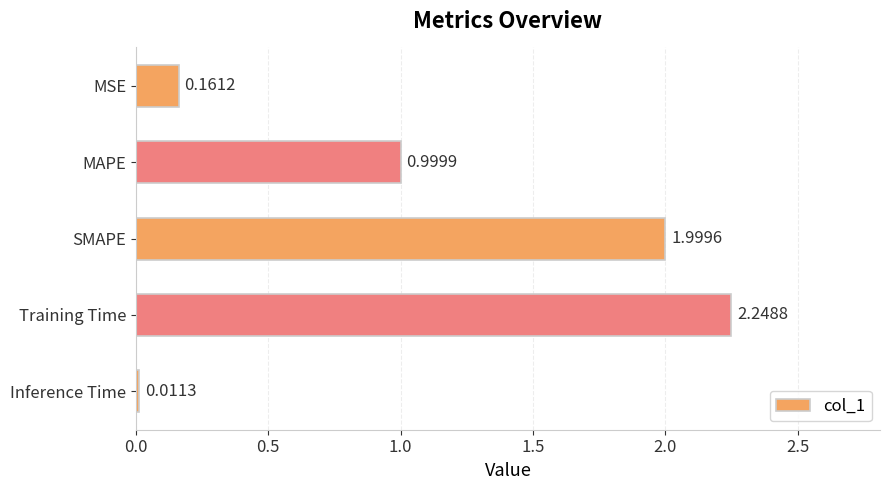

Between Training Time and MAPE, which is larger?

Training Time